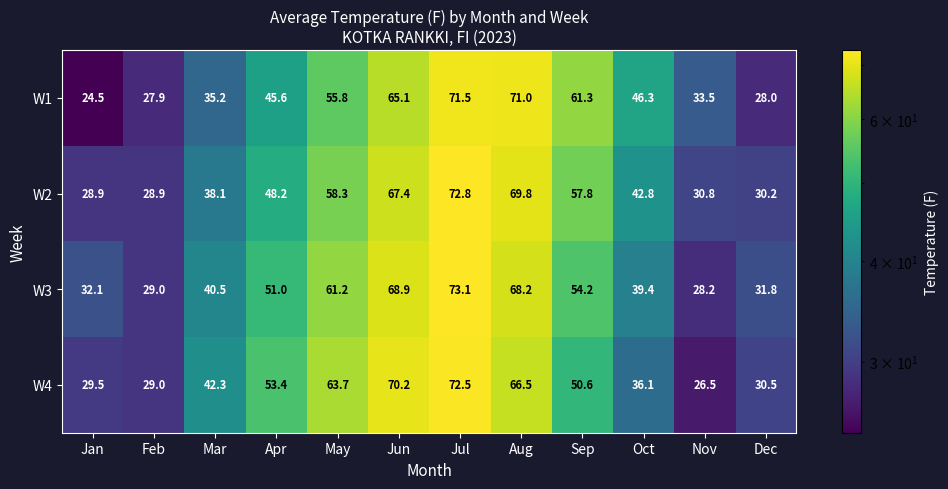

Which category has the lowest value in the W1 series?

Jan